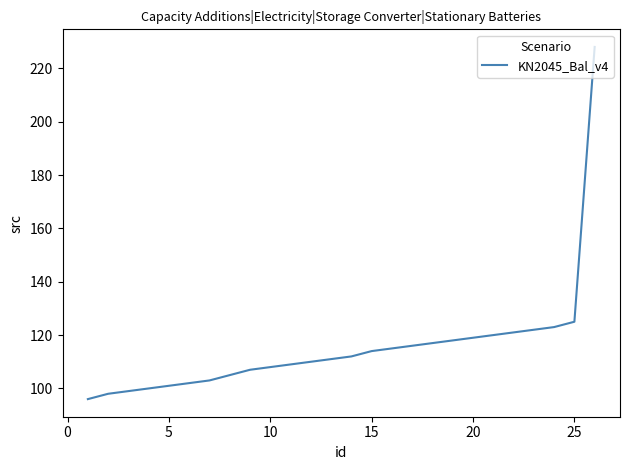

What is the minimum value shown in the chart?

96